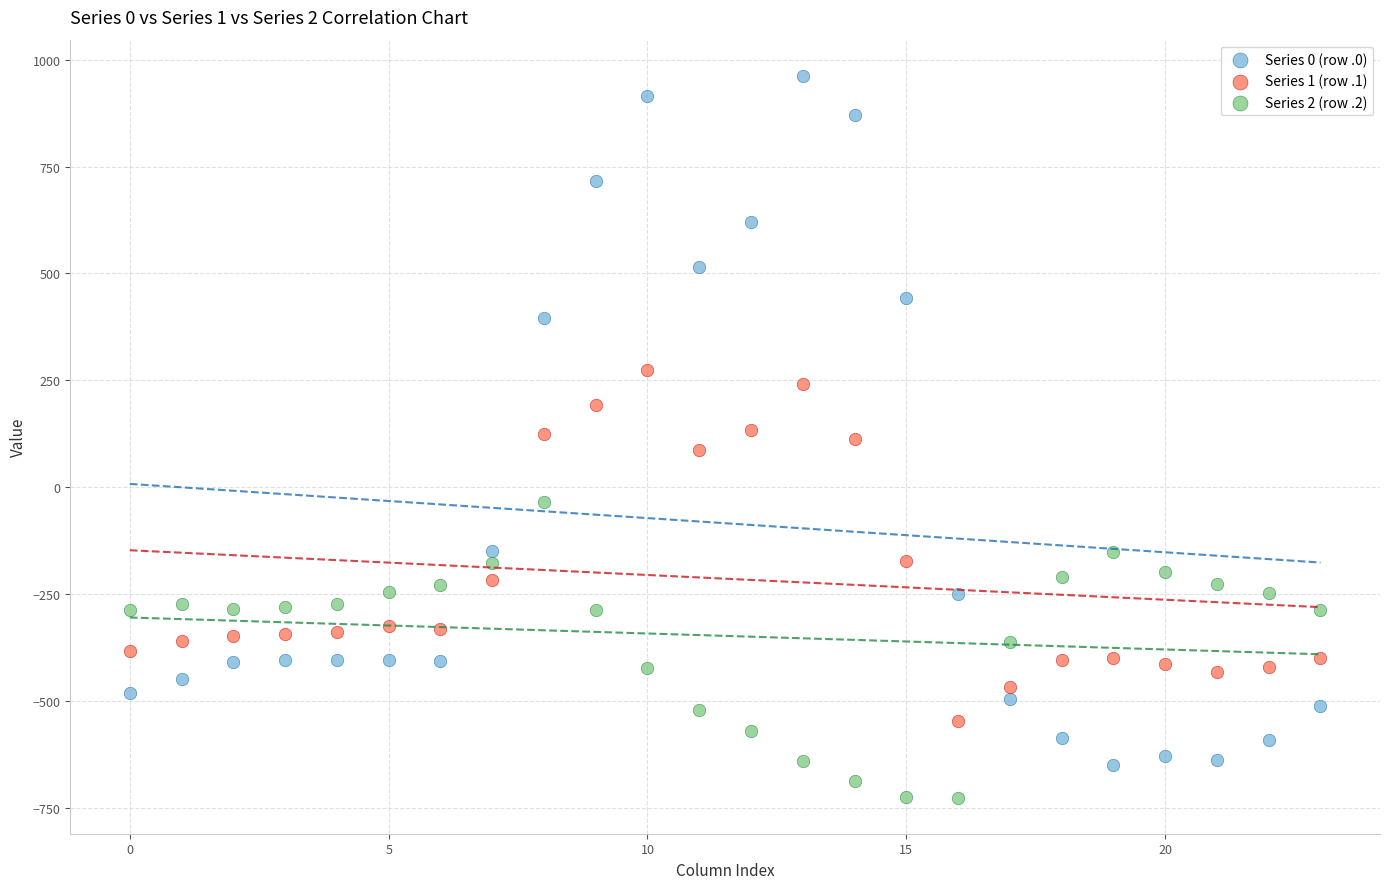

Which series has the largest Y range (max minus min)?

Series 0 (row .0)